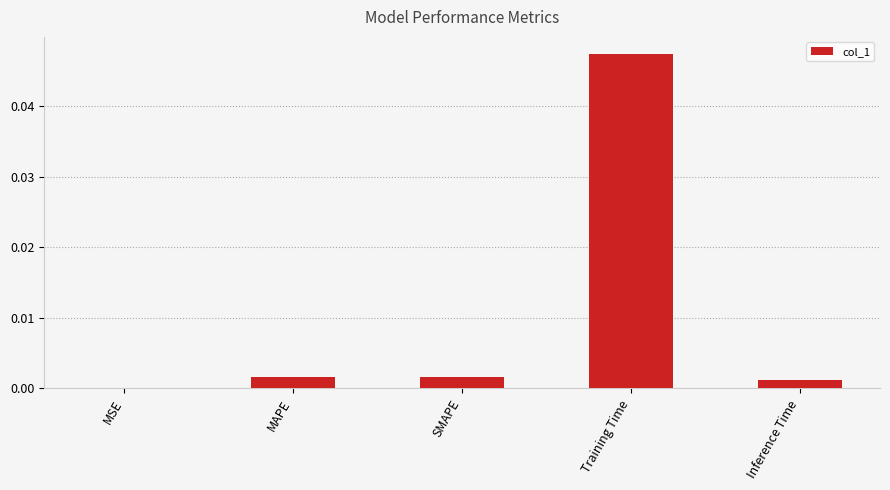

At which label is the value closest to 0?

MSE